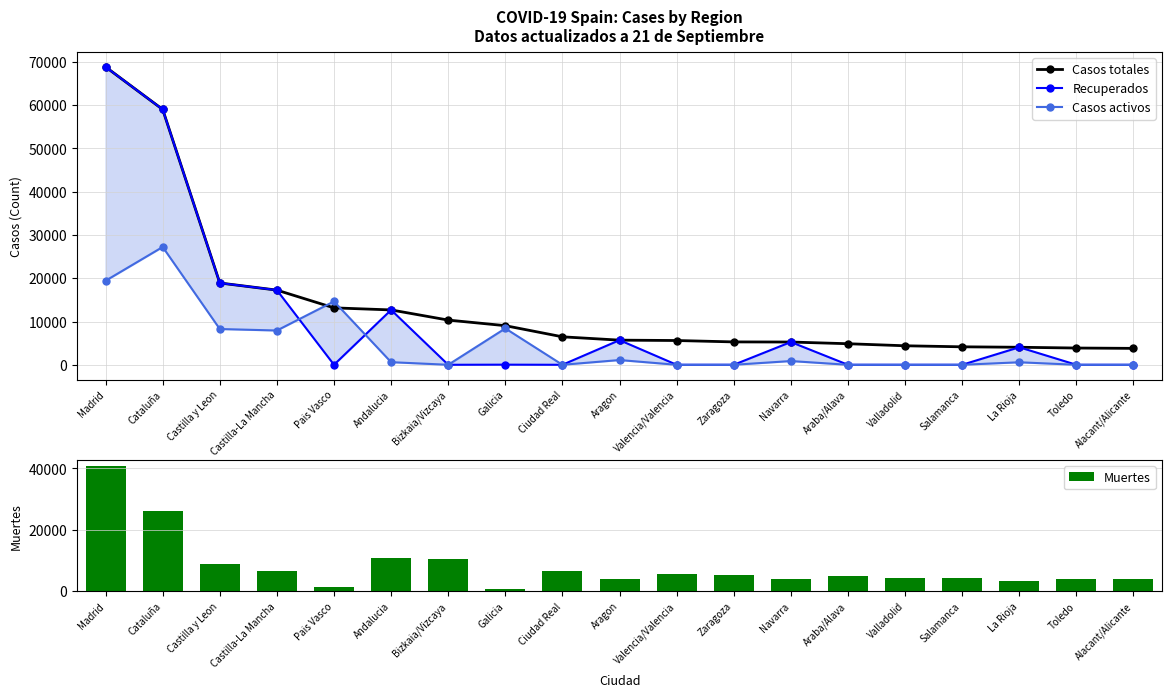

What is the label of the 11th bar from the left?

Valencia/Valencia